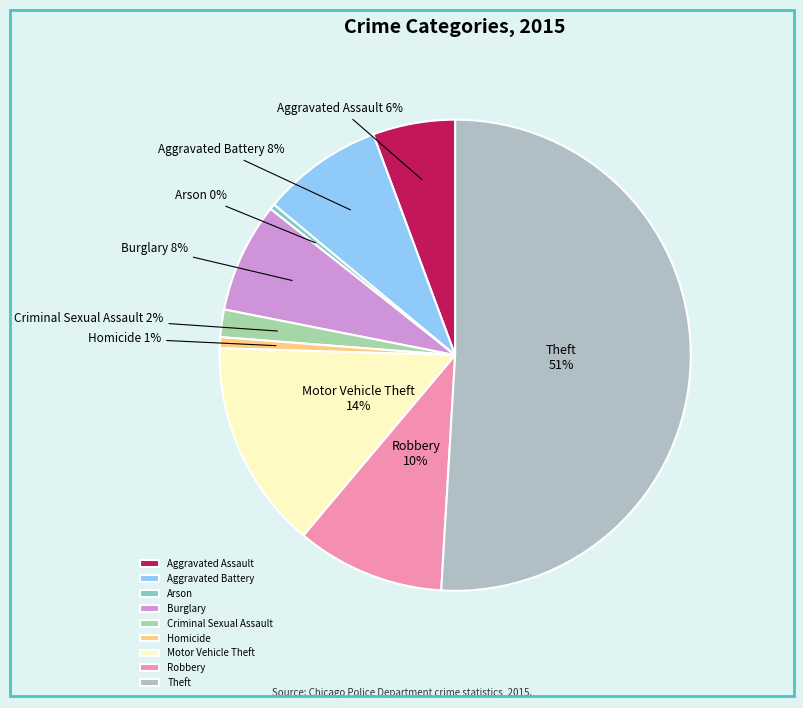

Which slice represents more than half of the pie?

Theft